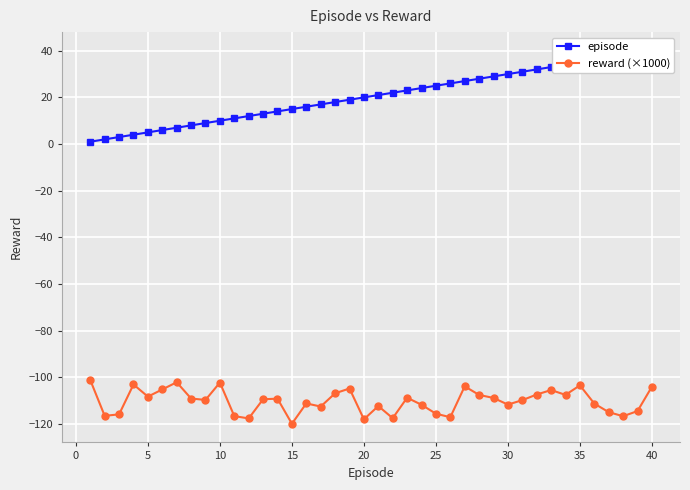

What are all the series names shown in the legend?

episode, reward (×1000)